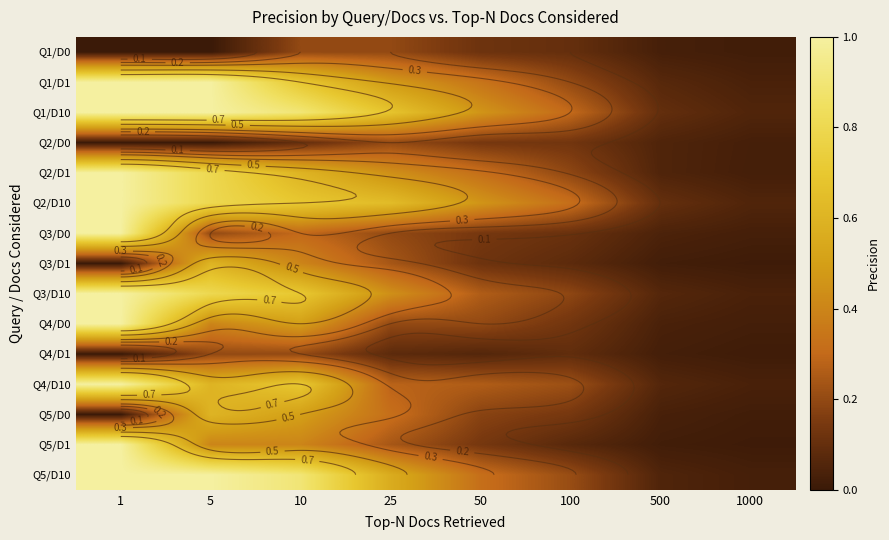

Count the number of categories in the chart.

8